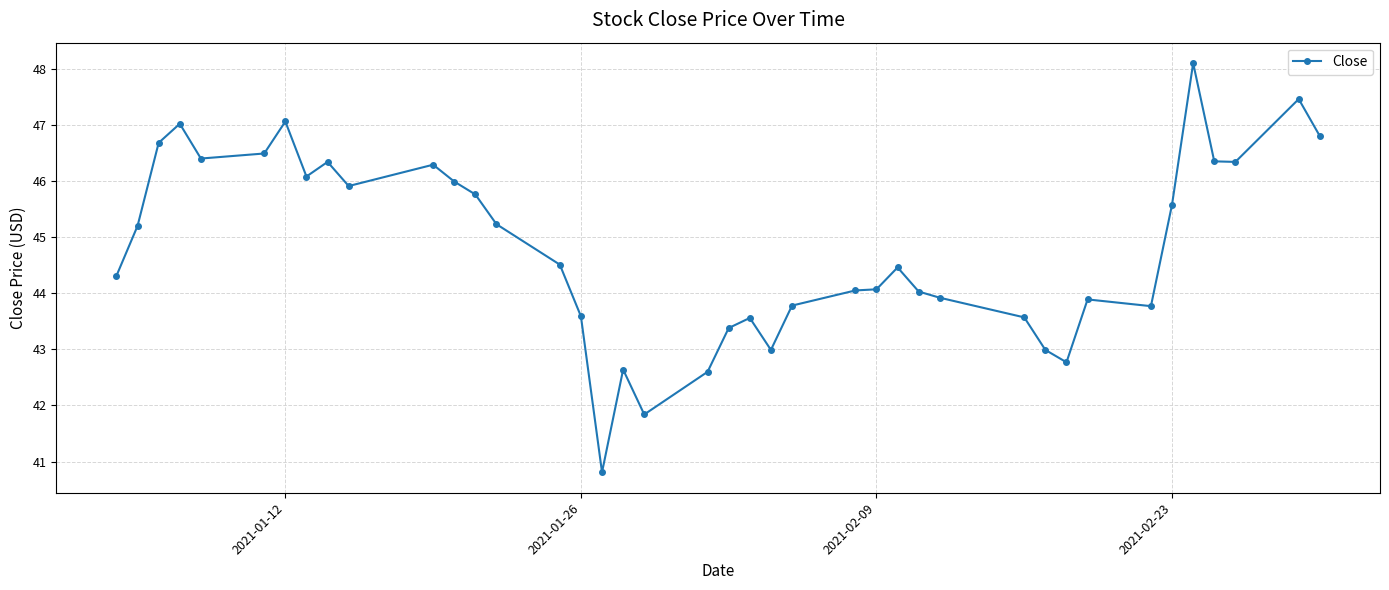

What is the maximum value shown in the chart?

48.1